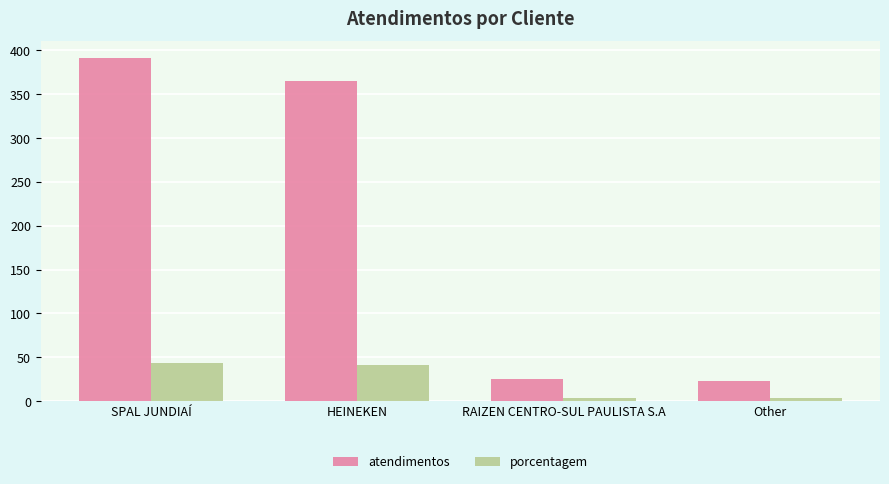

True or false: atendimentos has a value of 25 at RAIZEN CENTRO-SUL PAULISTA S.A.

True